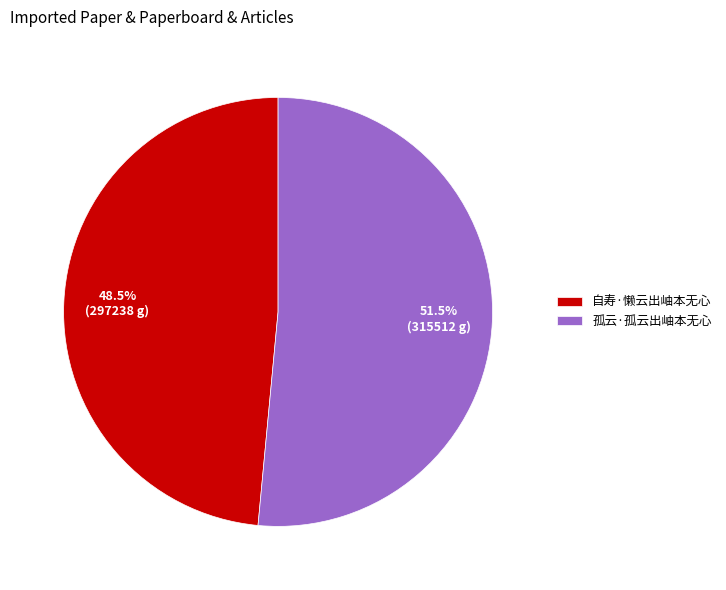

What is the smallest slice in the pie chart?

自寿·懒云出岫本无心